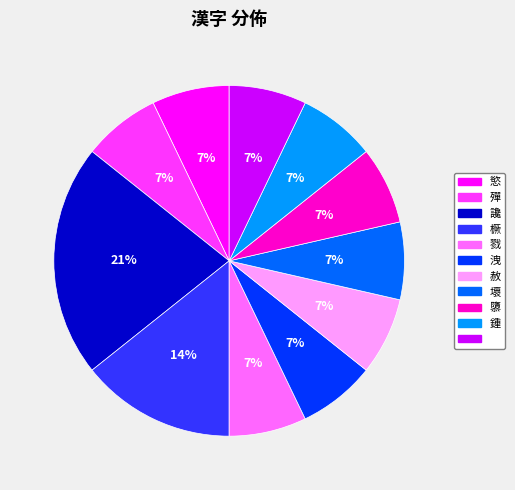

To the nearest percent, what is the difference between the largest and smallest slice percentages?

14%